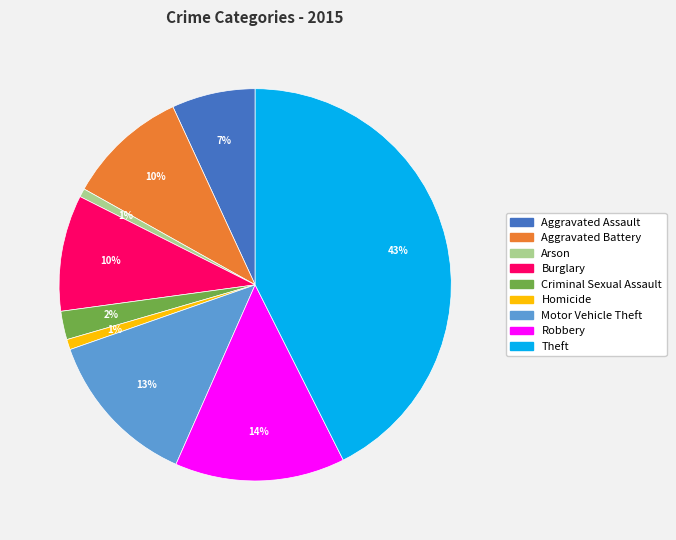

To the nearest percent, what portion does Arson represent?

1%